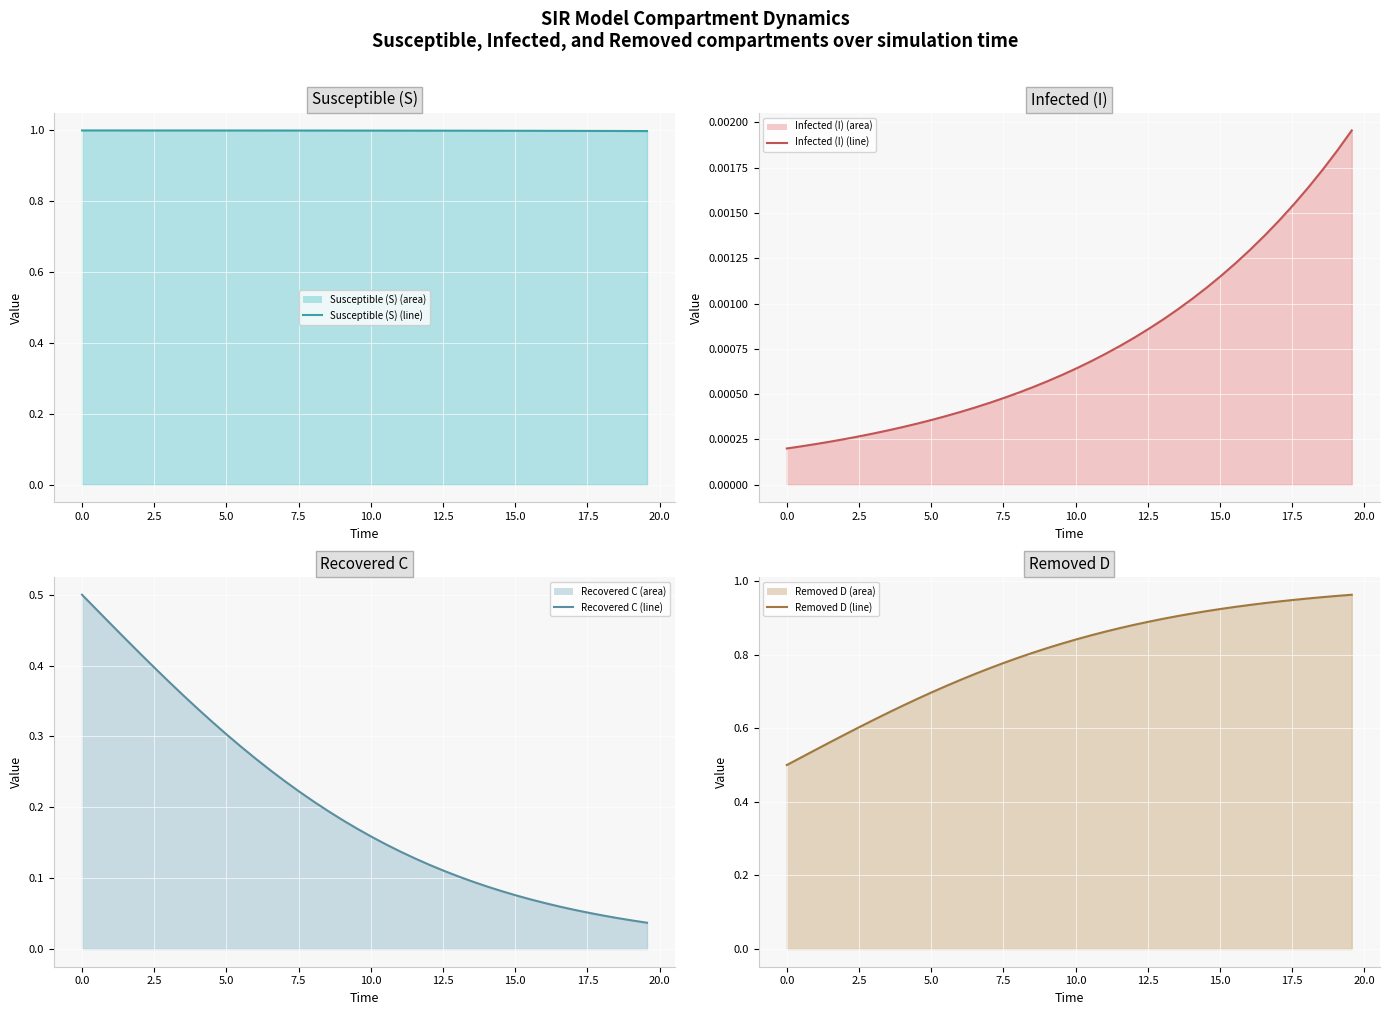

List the series in order of their peak value, lowest first.

Infected (I) (line), Recovered C (line), Removed D (line), Susceptible (S) (line)